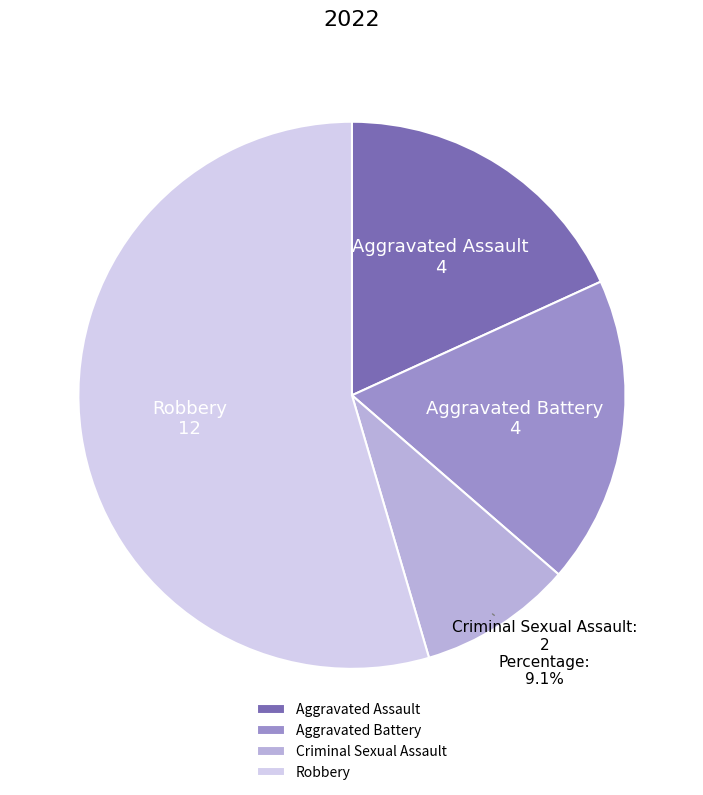

What percentage is NOT represented by Criminal Sexual Assault?

90.9%